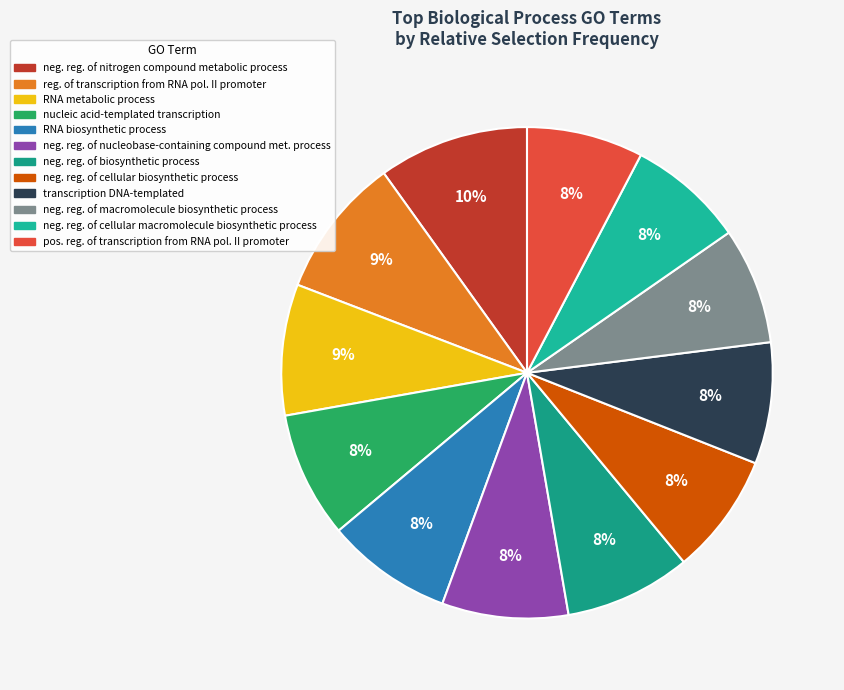

Which slice is the largest?

negative regulation of nitrogen compound metabolic process